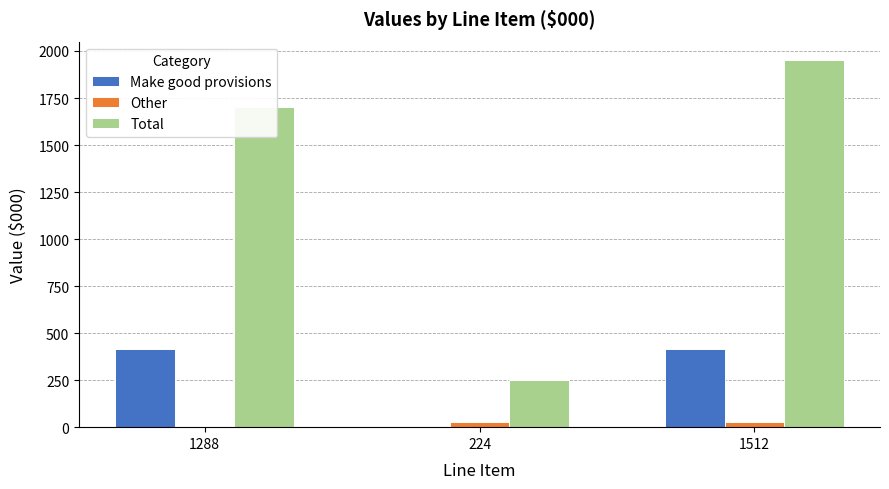

What is the sum of all Other values?

54